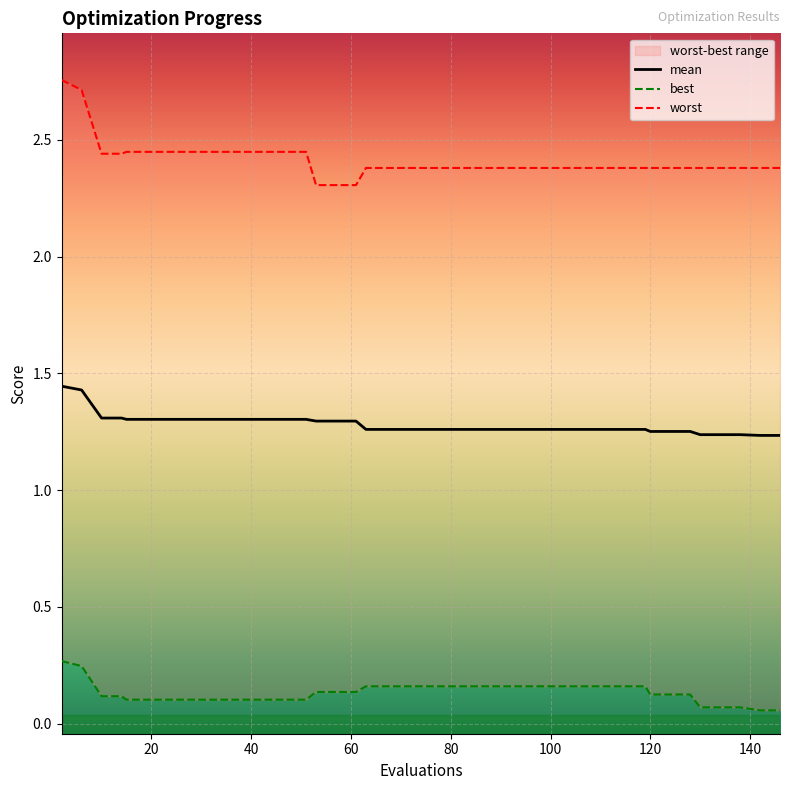

Which series has the largest range (max minus min)?

worst